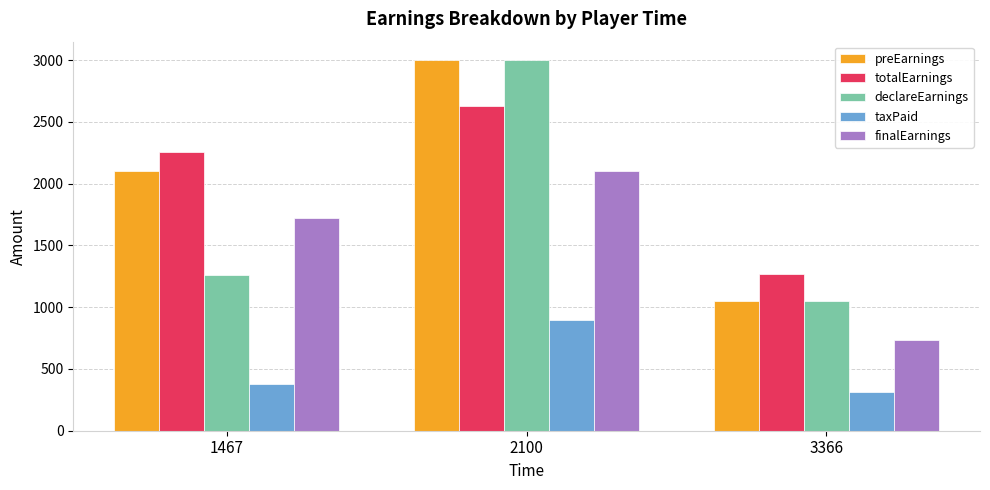

What is the greatest value displayed?

3000